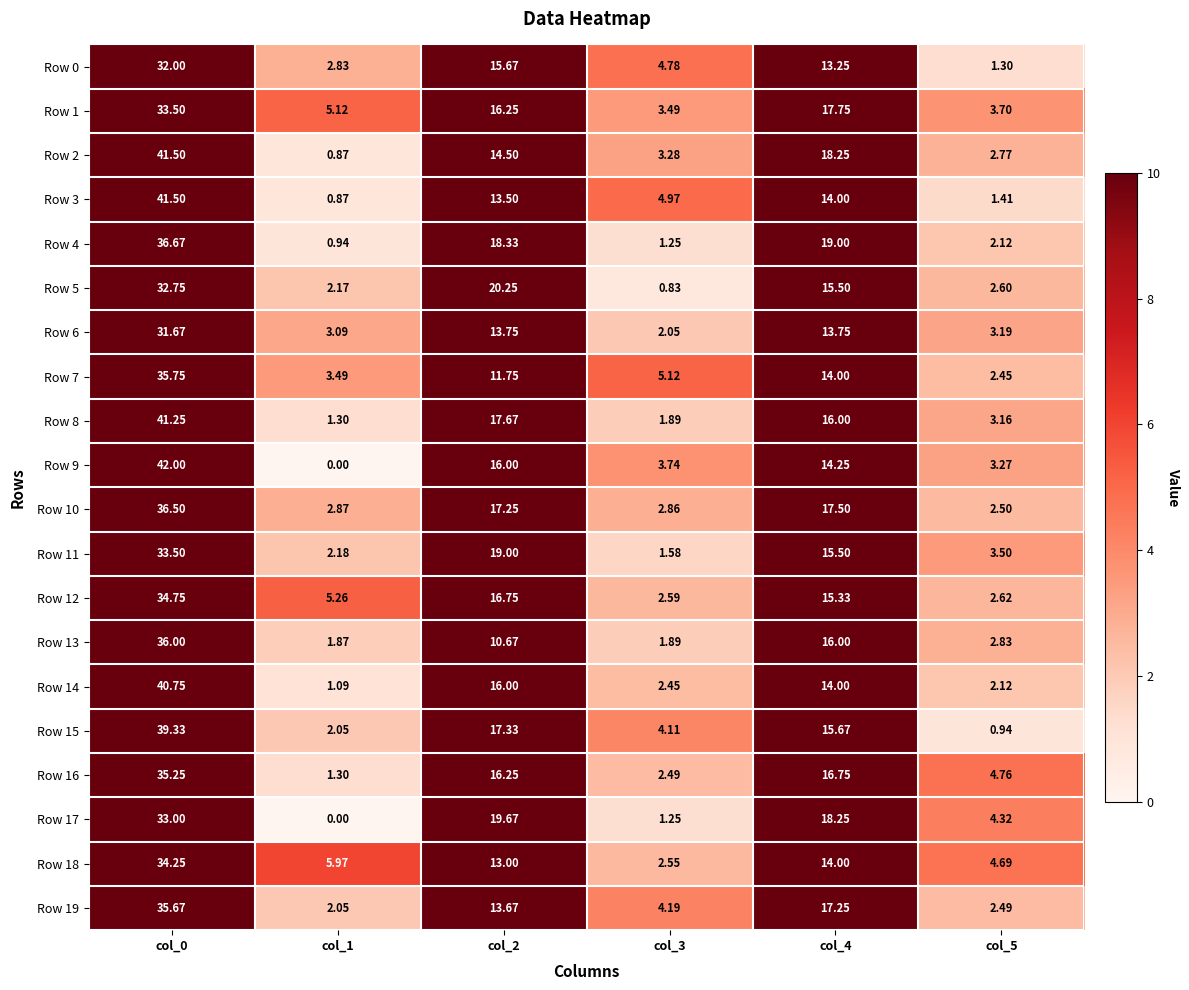

Is the value of Row 15 at col_5 greater than the value of Row 4 at col_4?

No